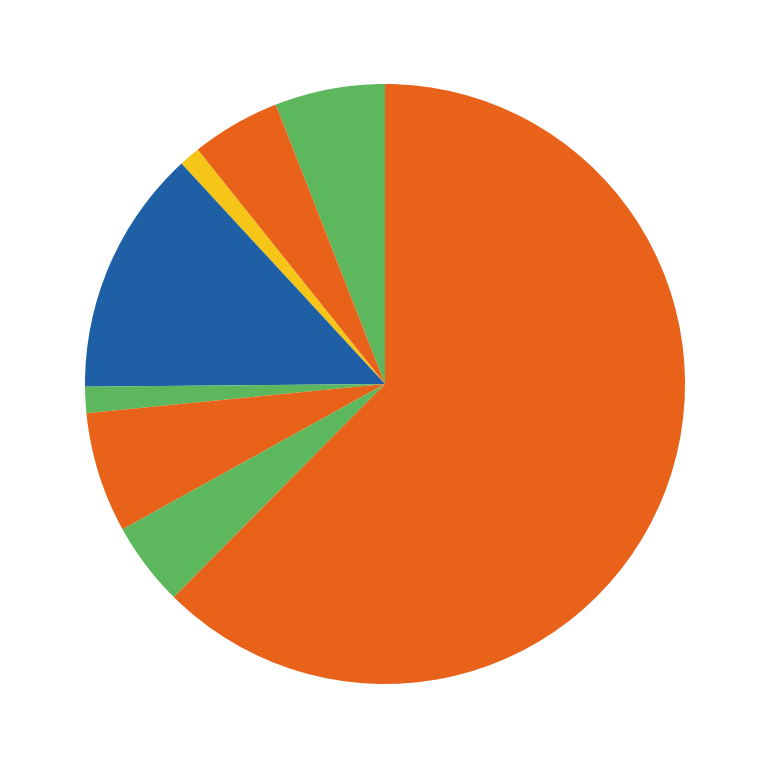

How many segments does this pie chart have?

8